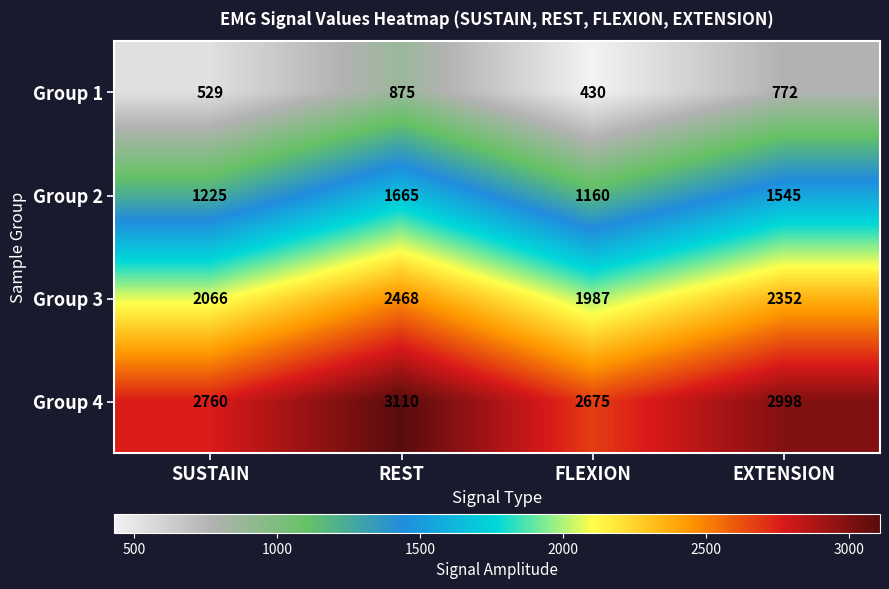

Count the number of data series in this chart.

4